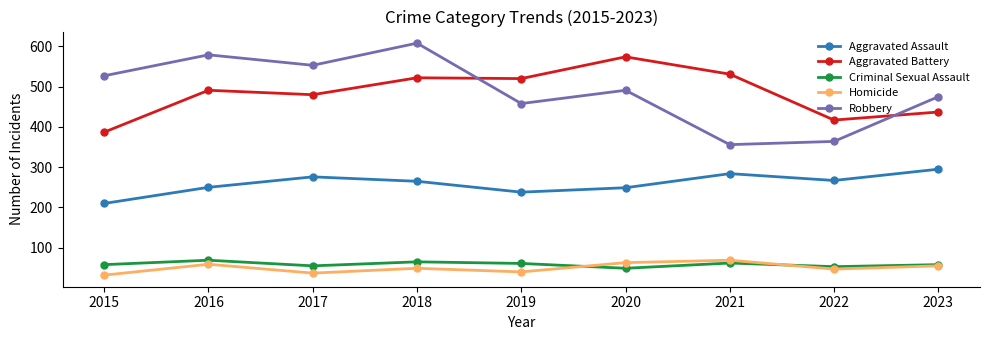

At which category is the sum across all series the highest?

2018